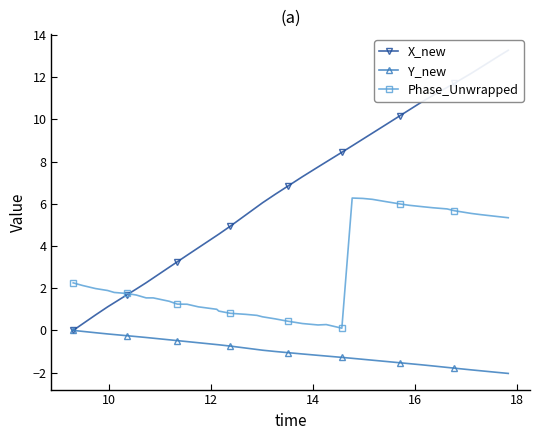

How many data points does each series have?

40